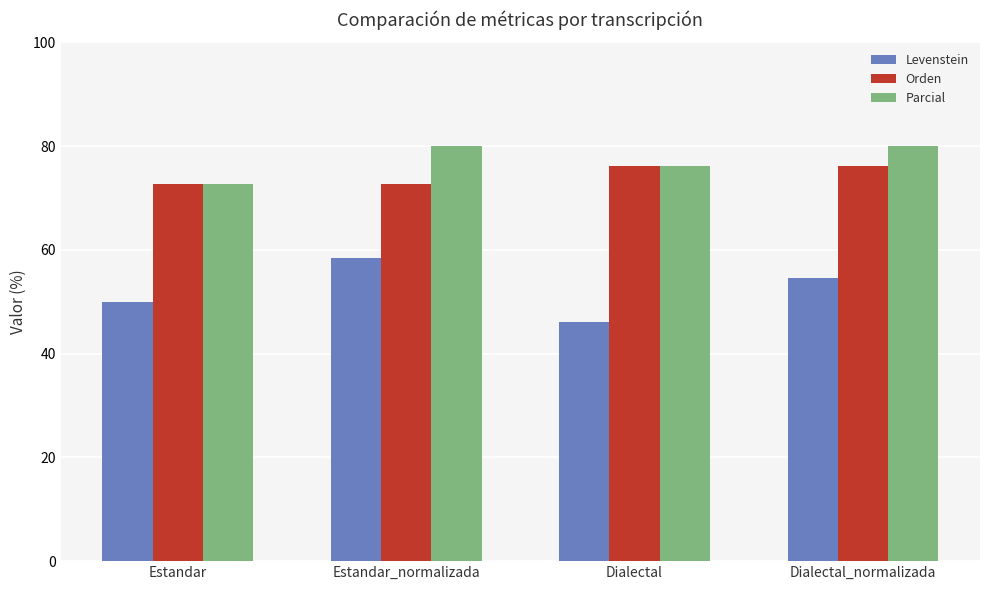

What is the value of the Parcial bar at the 1st from the left?

72.7